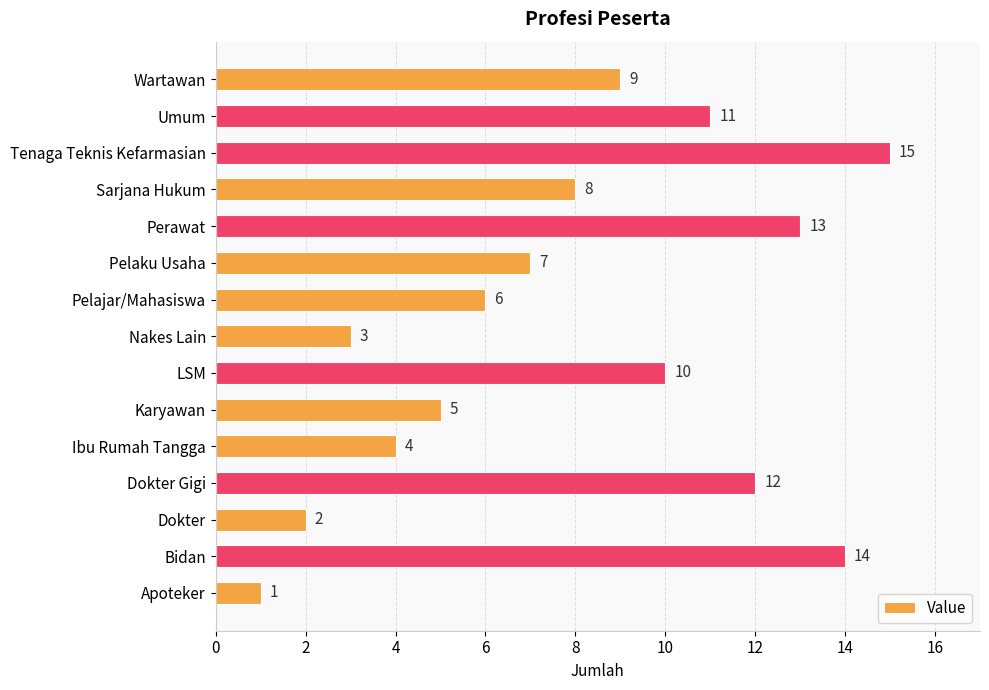

Reading bottom to top, extract all data points from this chart.

Apoteker=1	Bidan=14	Dokter=2	Dokter Gigi=12	Ibu Rumah Tangga=4	Karyawan=5	LSM=10	Nakes Lain=3	Pelajar/Mahasiswa=6	Pelaku Usaha=7	Perawat=13	Sarjana Hukum=8	Tenaga Teknis Kefarmasian=15	Umum=11	Wartawan=9